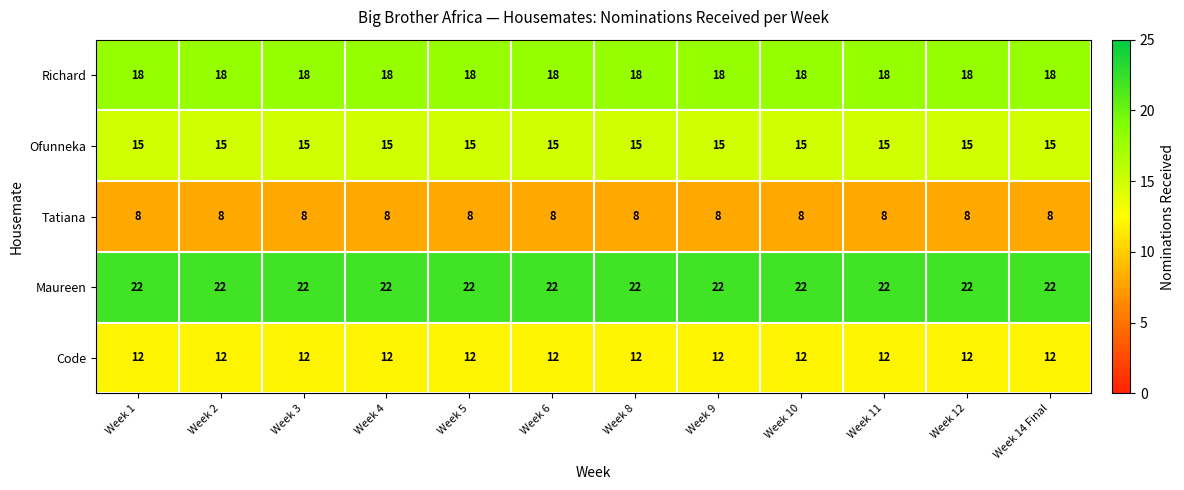

At how many categories does at least one series exceed 13?

12